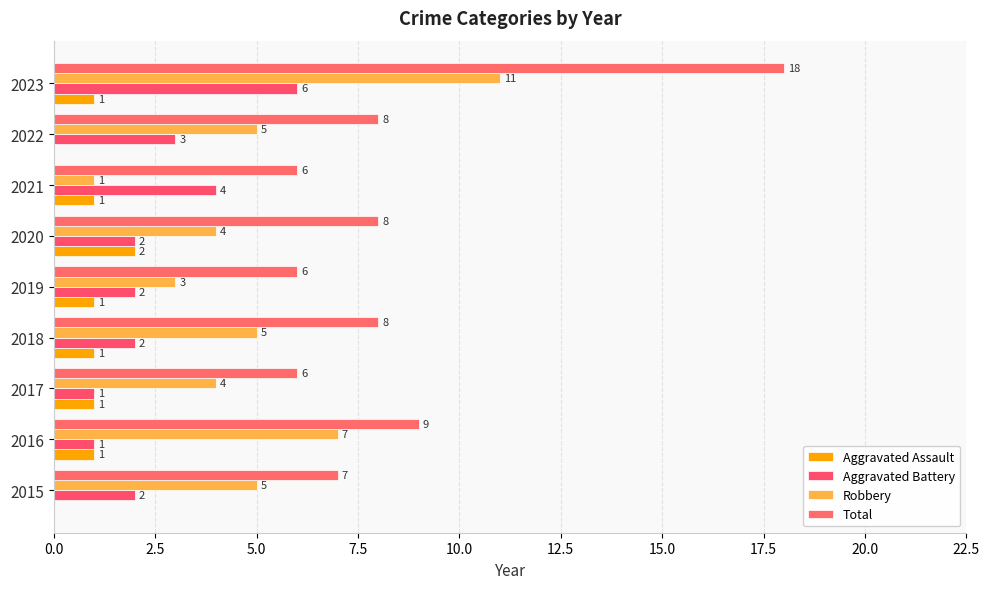

At which category is the sum across all series the highest?

2023